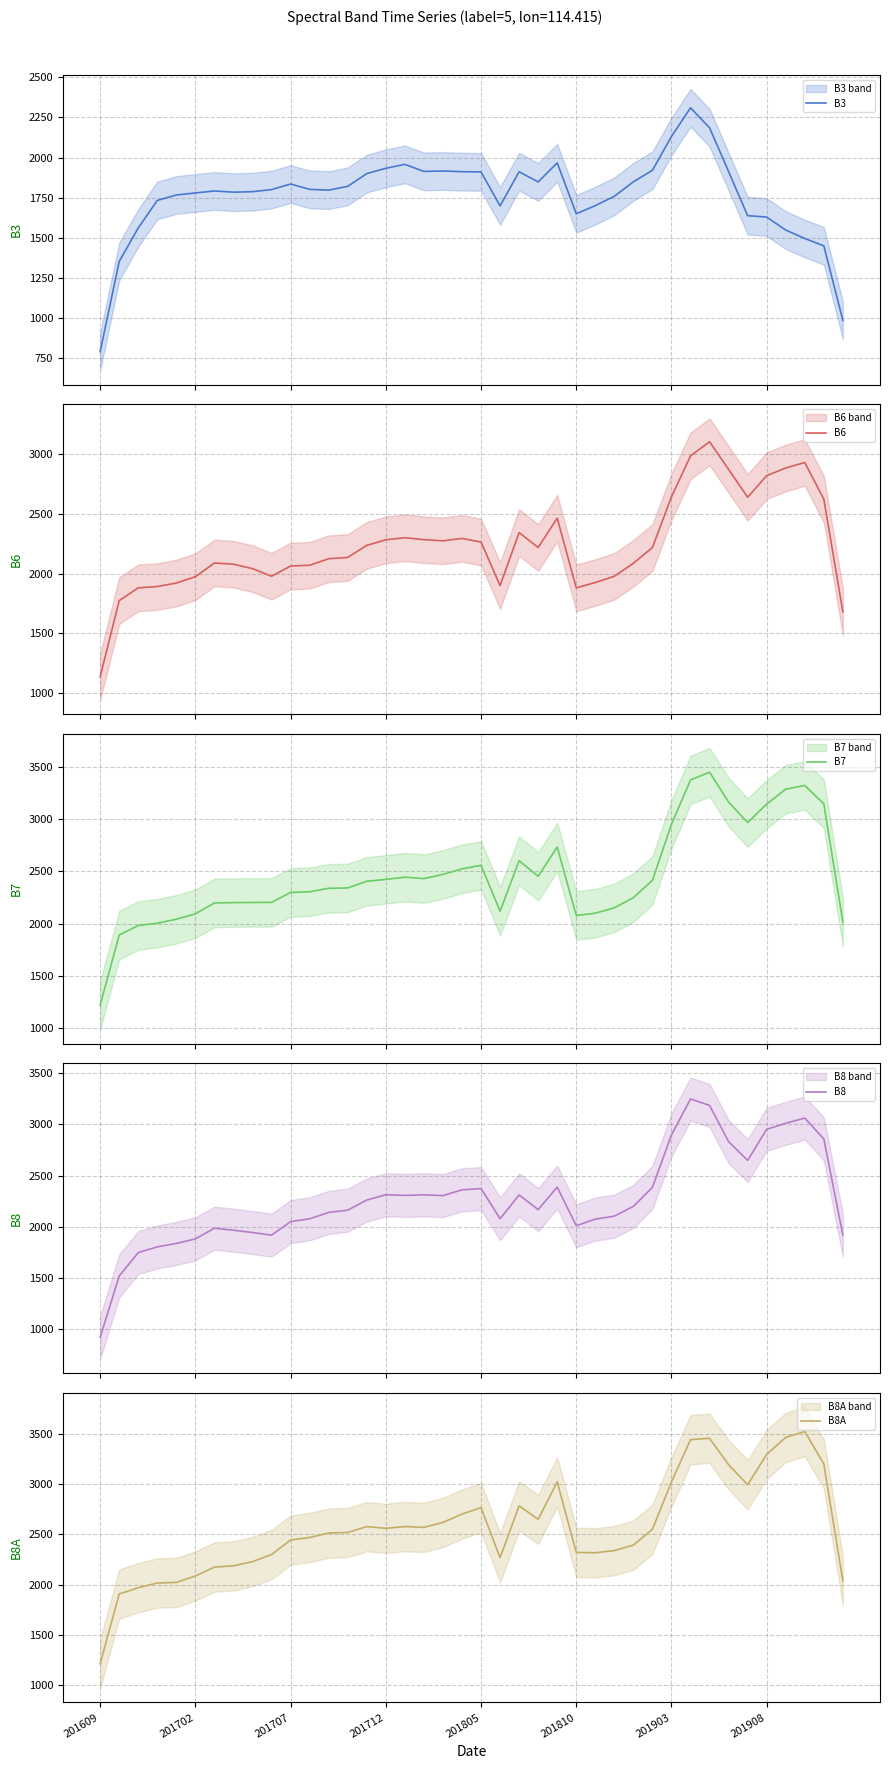

True or false: B3 and B8A cross at least once.

False